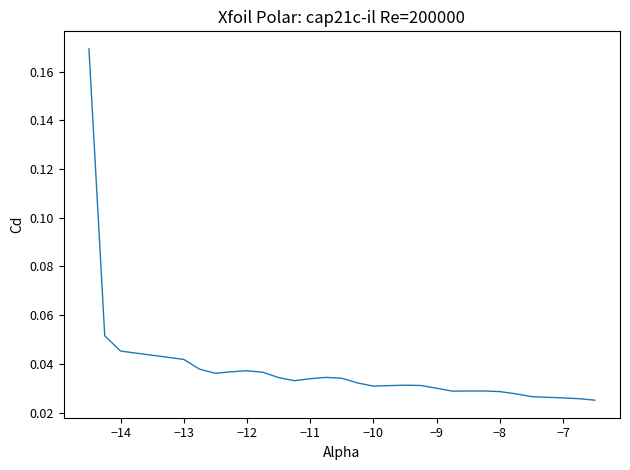

The chart shows a value of 0.1 at −12. True or false?

False